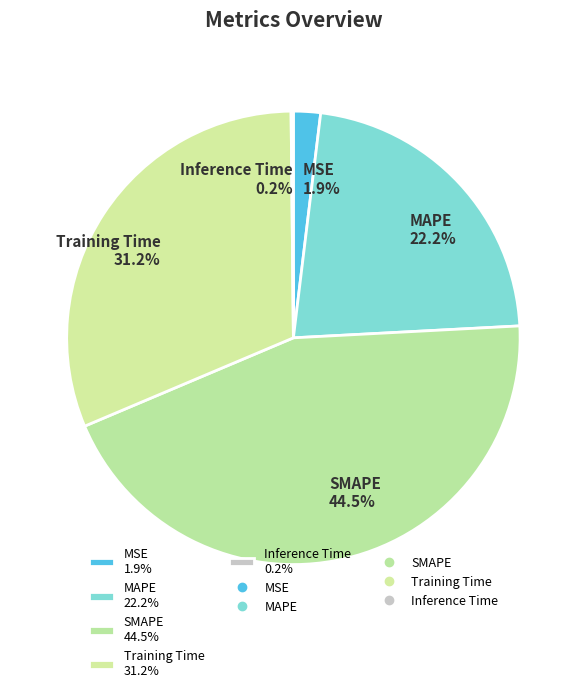

What is the total percentage of Training Time 31.2% and MSE 1.9%?

33.1%